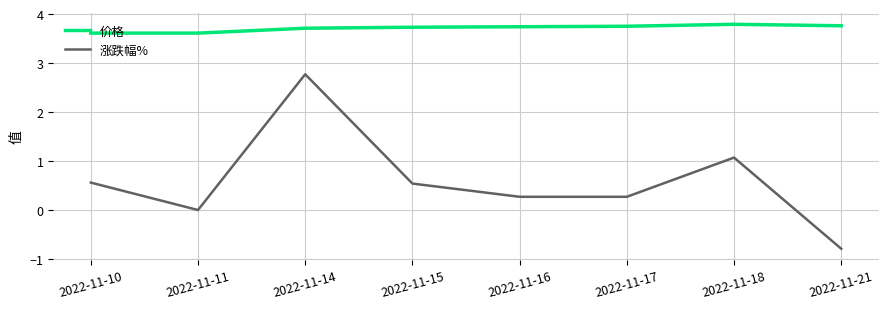

List the series in order of their overall mean, lowest first.

涨跌幅%, 价格